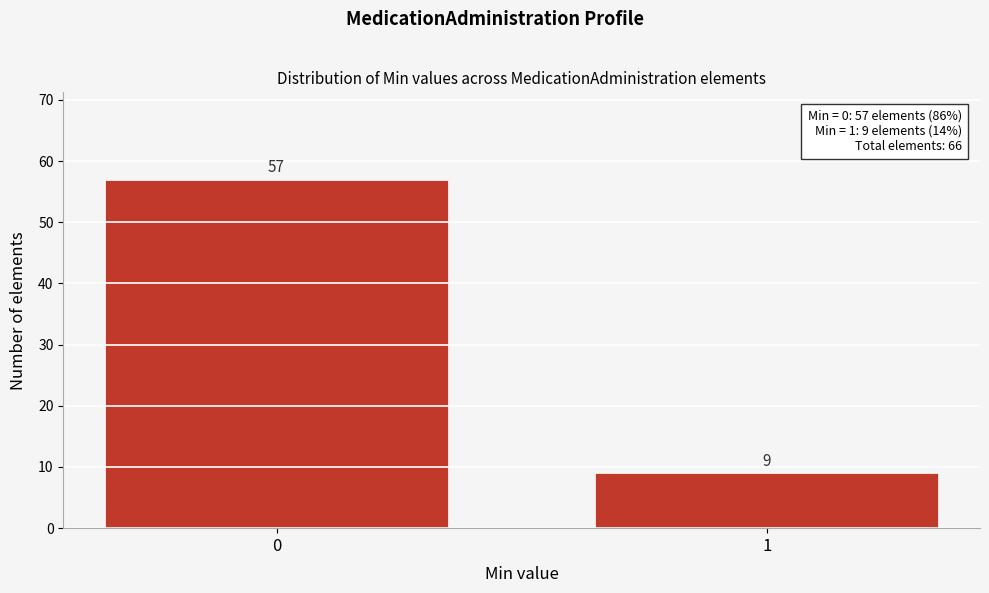

Reading right to left, list all the values displayed in this chart.

9	57